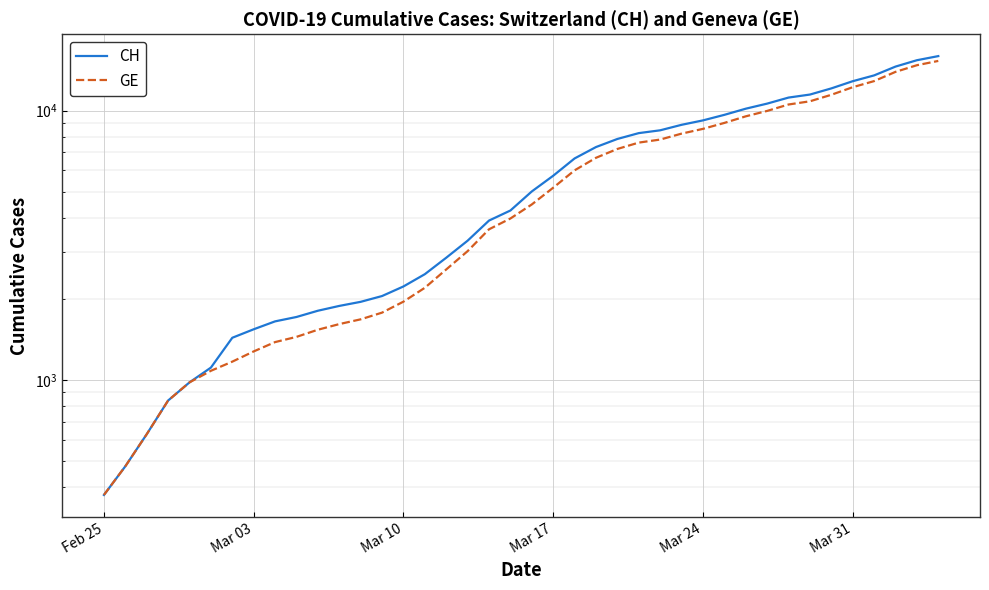

True or false: CH and GE cross at least once.

False